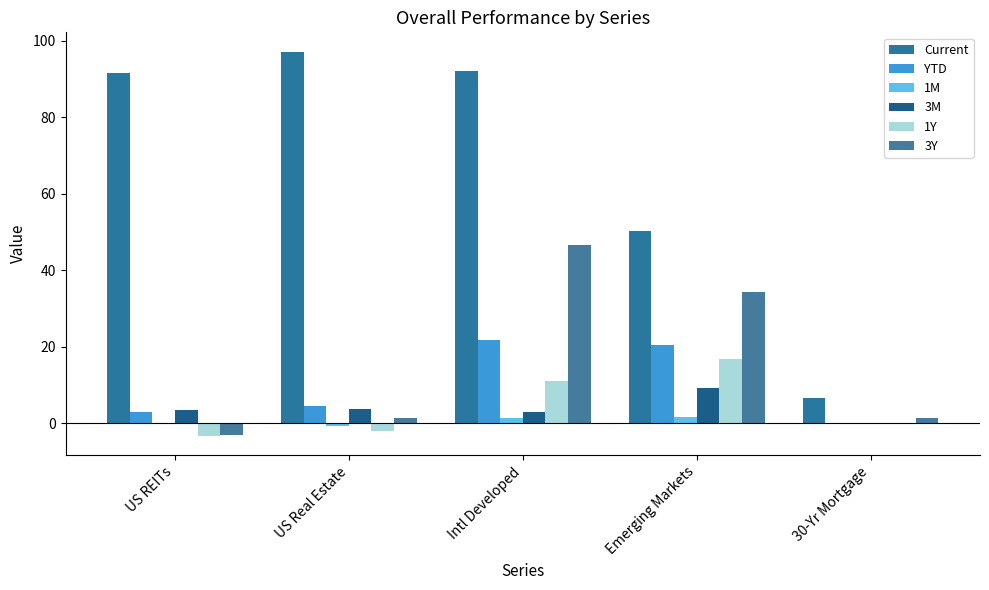

What value does the 3M series have at Intl Developed?

3.0